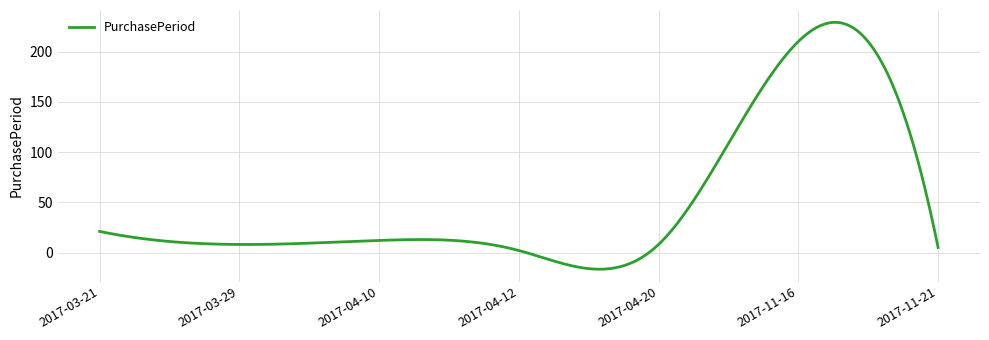

What is the difference between the maximum and minimum values?

245.7